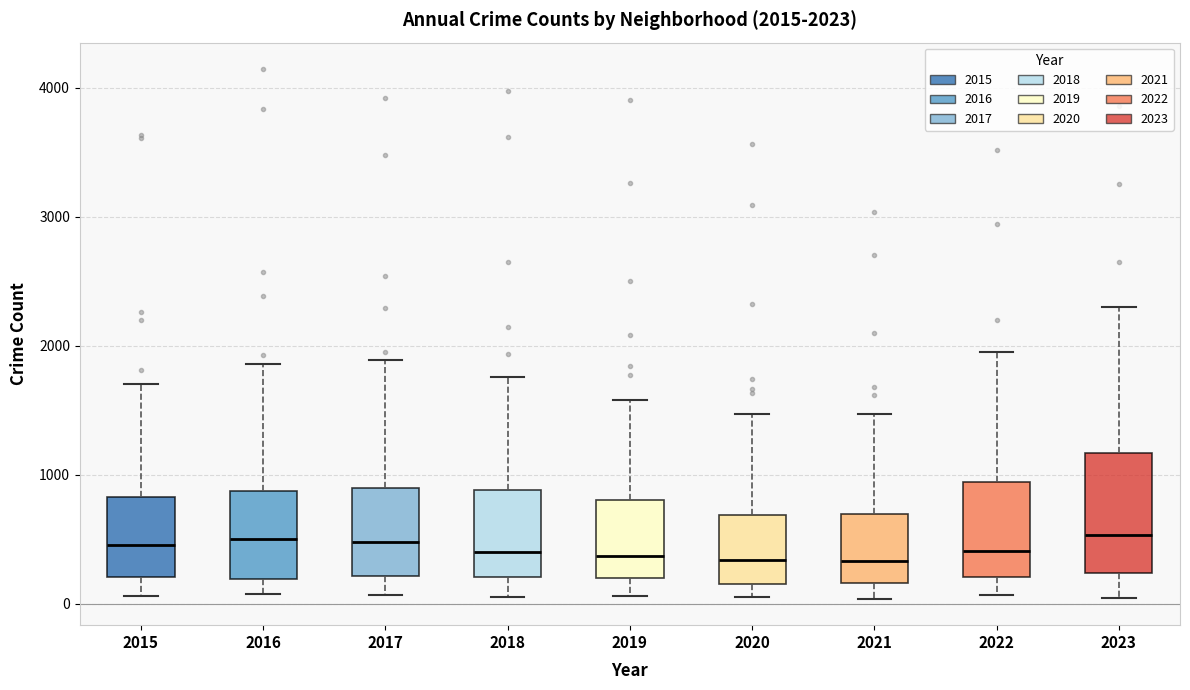

Comparing the boxes themselves (not the whiskers), which one is the tallest?

2023